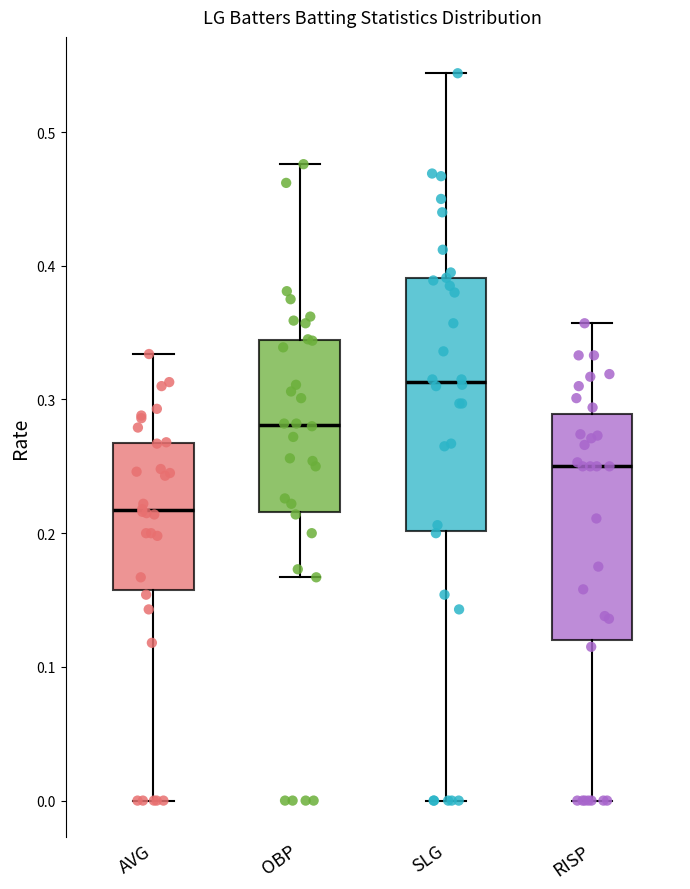

Which box's median line is the lowest?

AVG